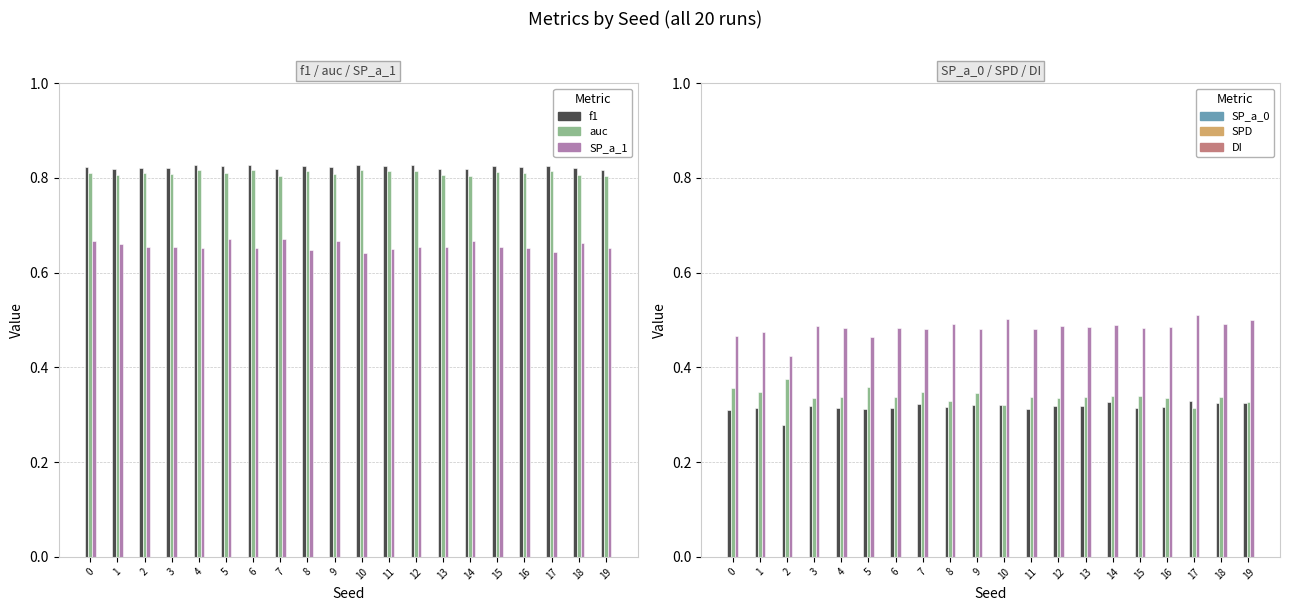

What is the spread (max minus min) of values at 6?

0.5